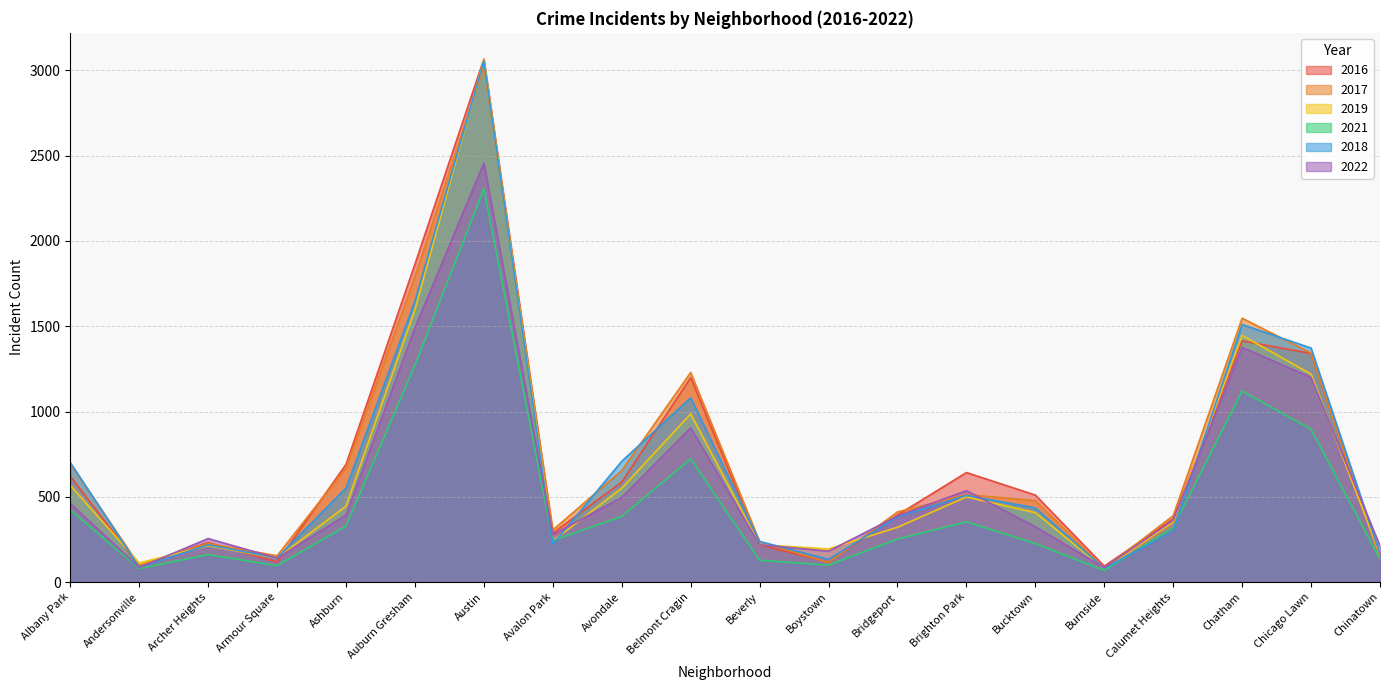

What is the difference between the 2016 values at Avondale and Bridgeport?

193